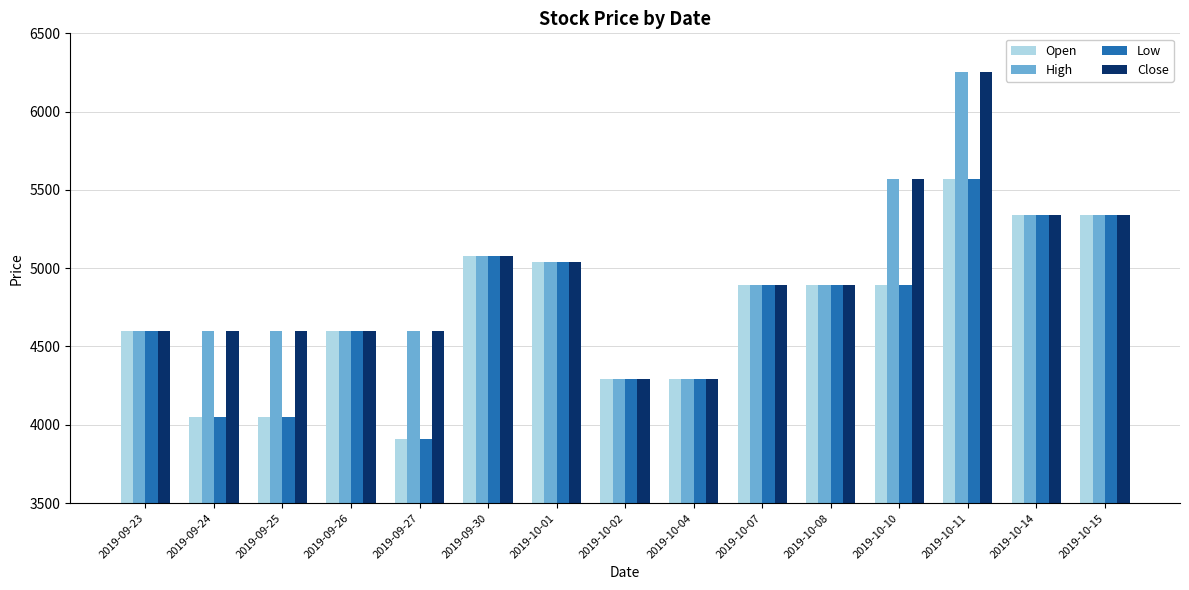

How many bars are there in total?

60